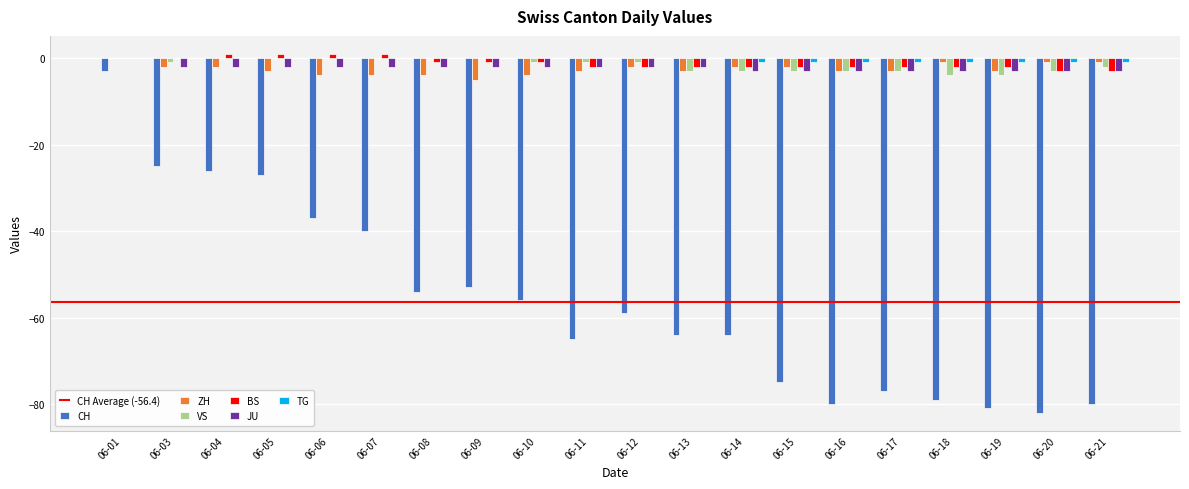

Between 06-05 and 06-13, which series saw the biggest shift?

CH